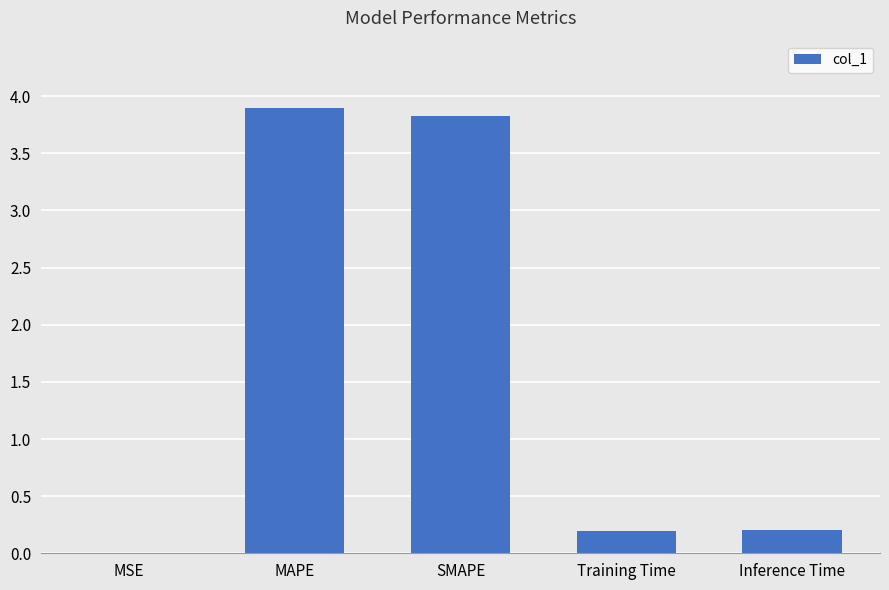

How many distinct data groups are displayed?

1